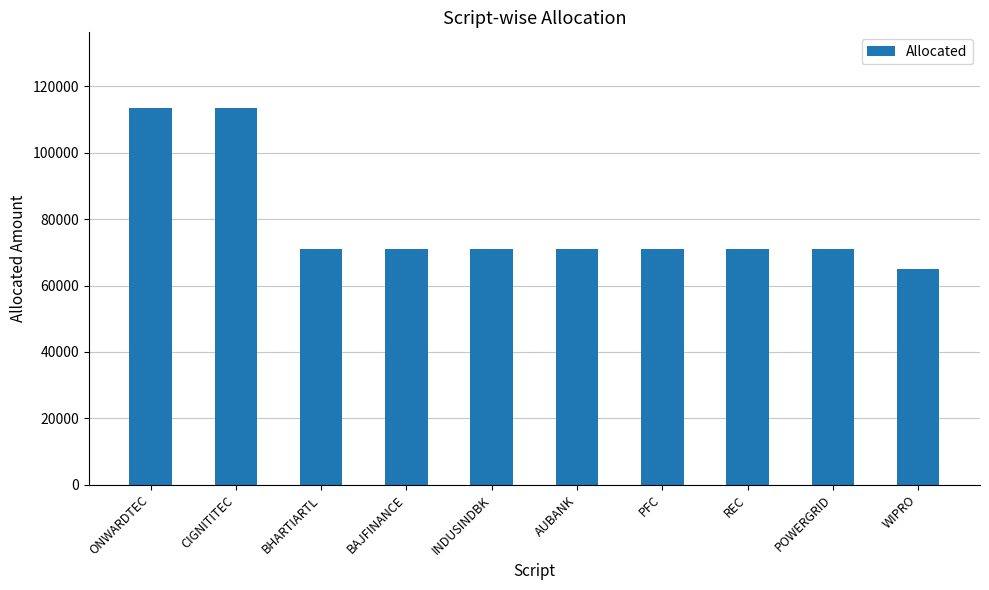

How many bars are there in total?

10